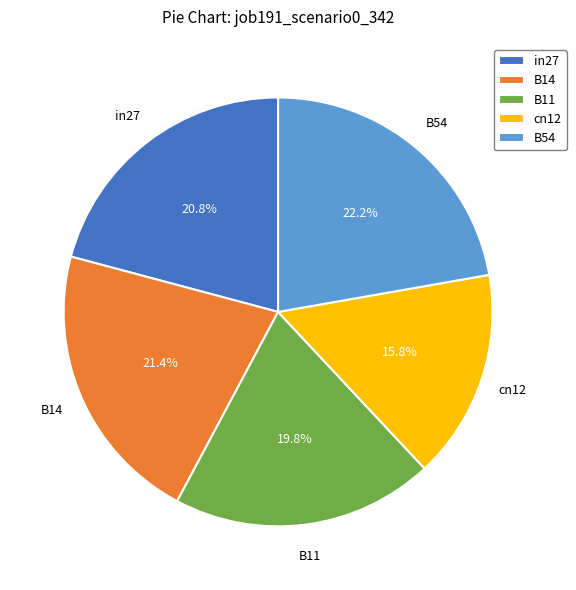

Does any single category account for the majority?

No